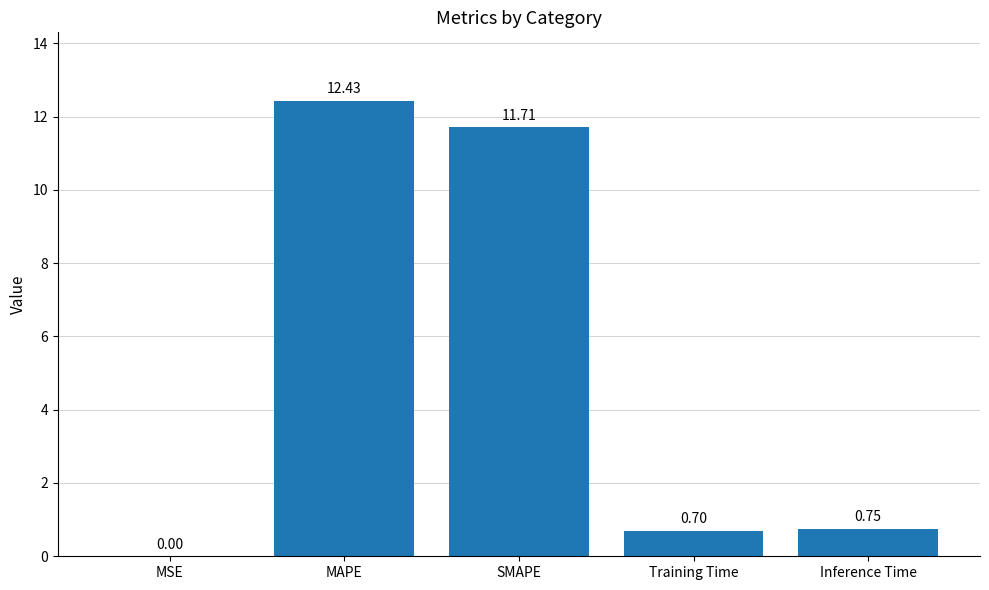

What is the greatest value displayed?

12.4